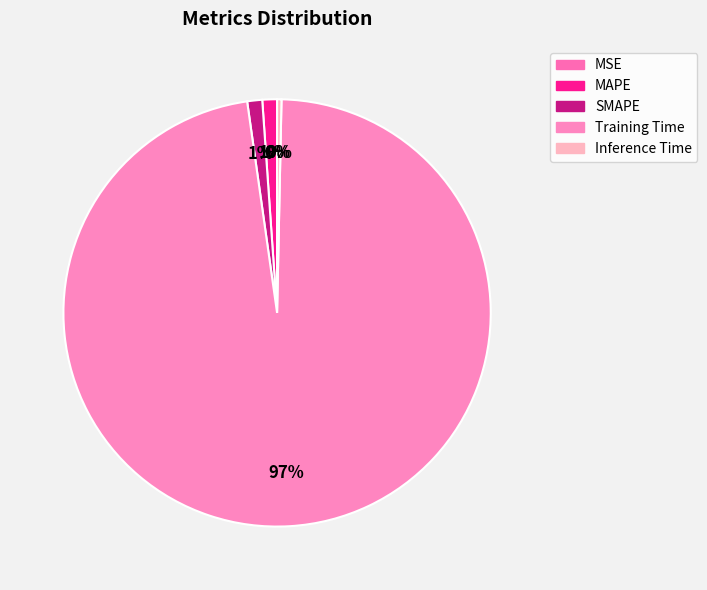

Count the number of slices in the pie.

5